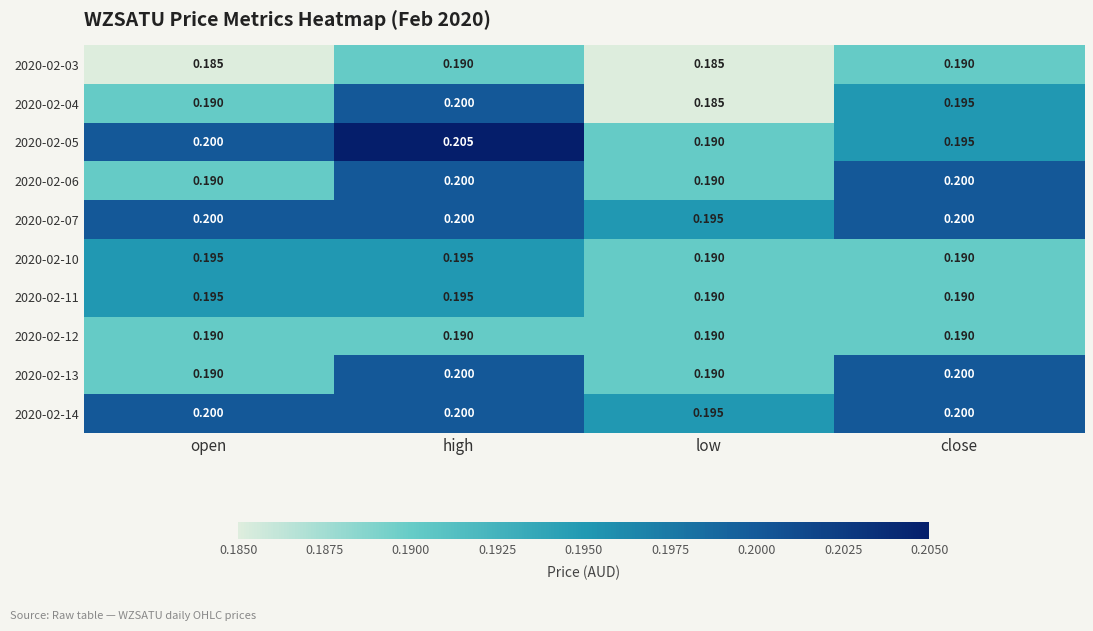

Rank the categories by 2020-02-05 value from highest to lowest.

high, open, close, low